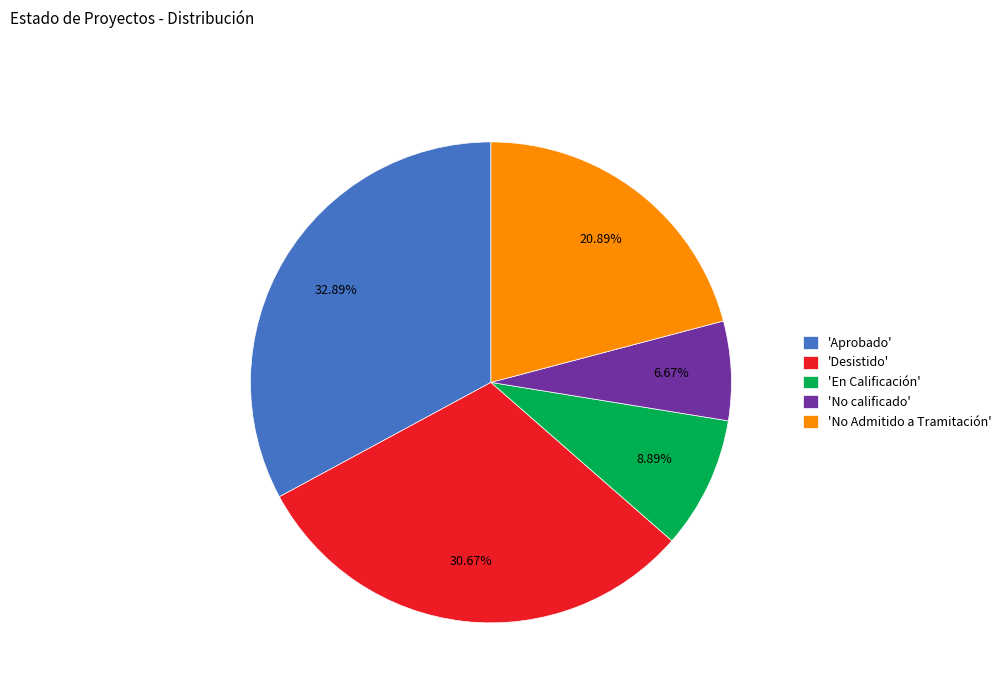

Does any single category account for the majority?

No